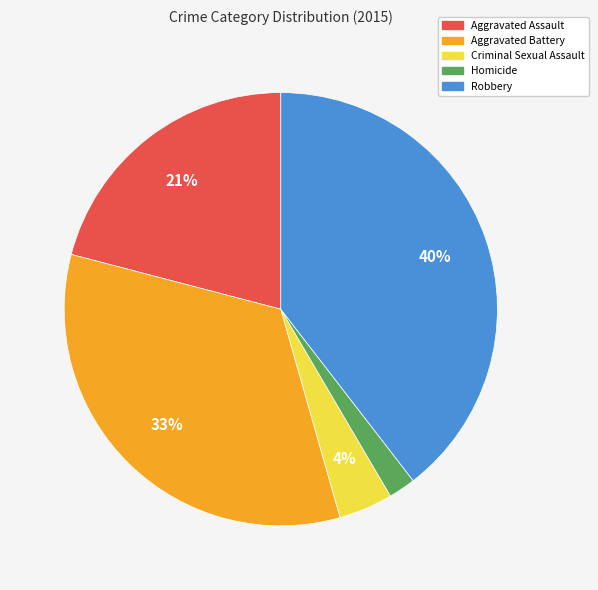

True or false: Robbery accounts for 32% of the total.

False